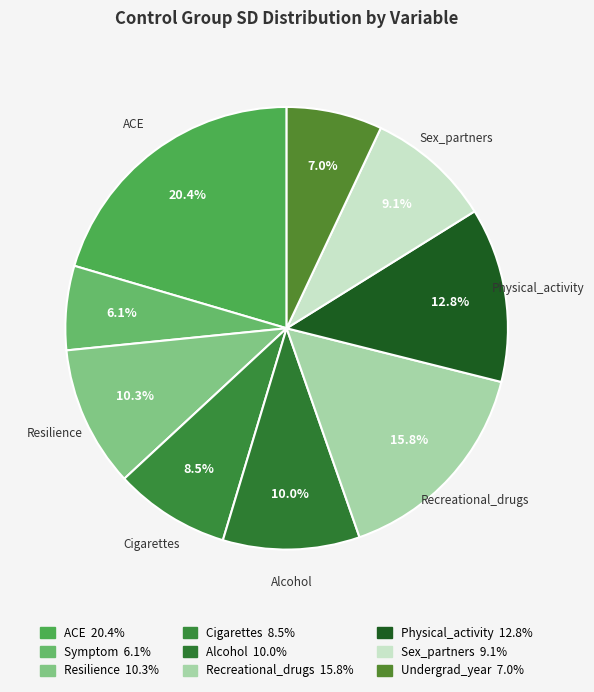

To the nearest percent, what is the average slice percentage?

11%